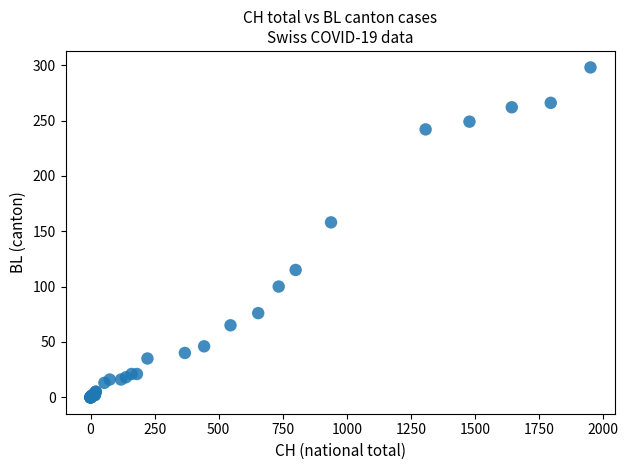

What Y value in the scatter plot is closest to 149?

158